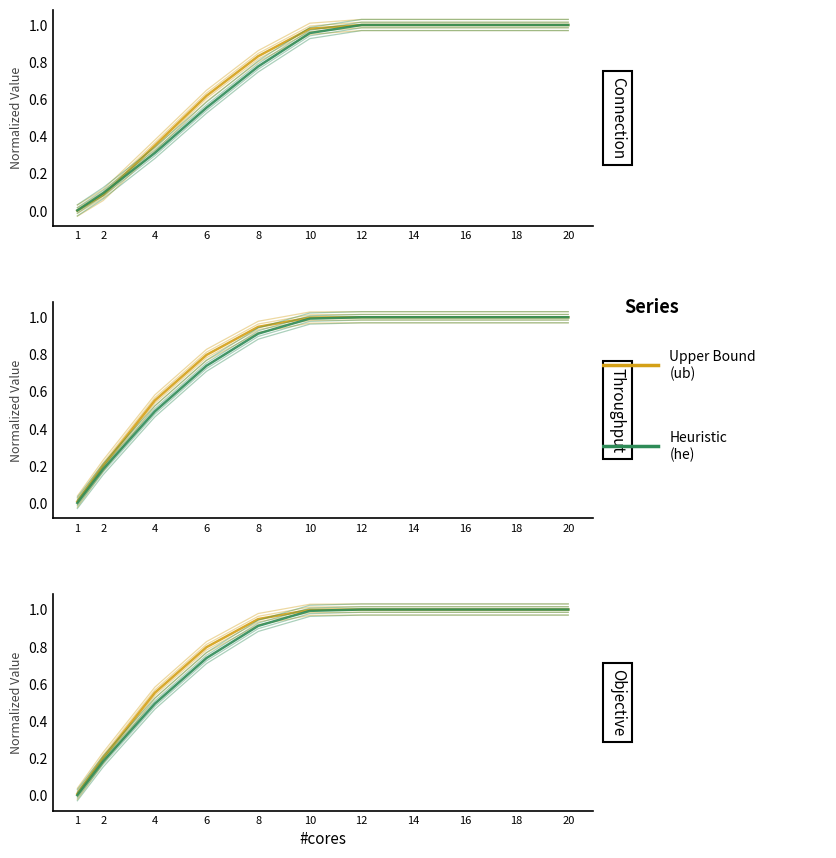

List the series in order of their peak value, highest first.

Upper Bound (ub), Heuristic (he)